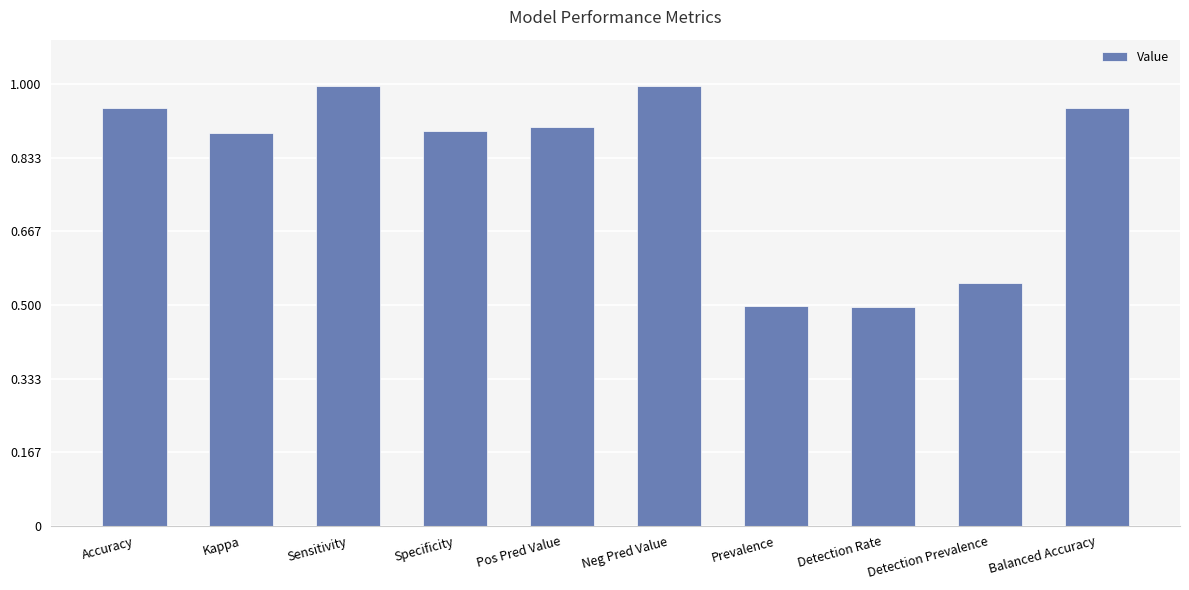

The chart shows a value of 0.2 at Balanced Accuracy. True or false?

False